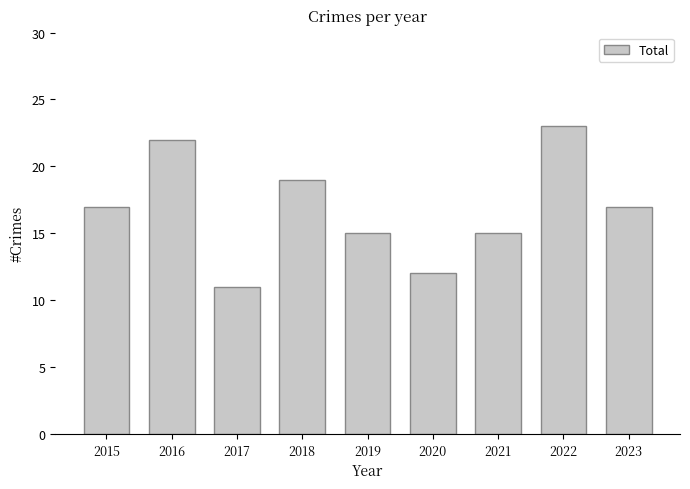

True or false: the data shows 11 at 2017.

True